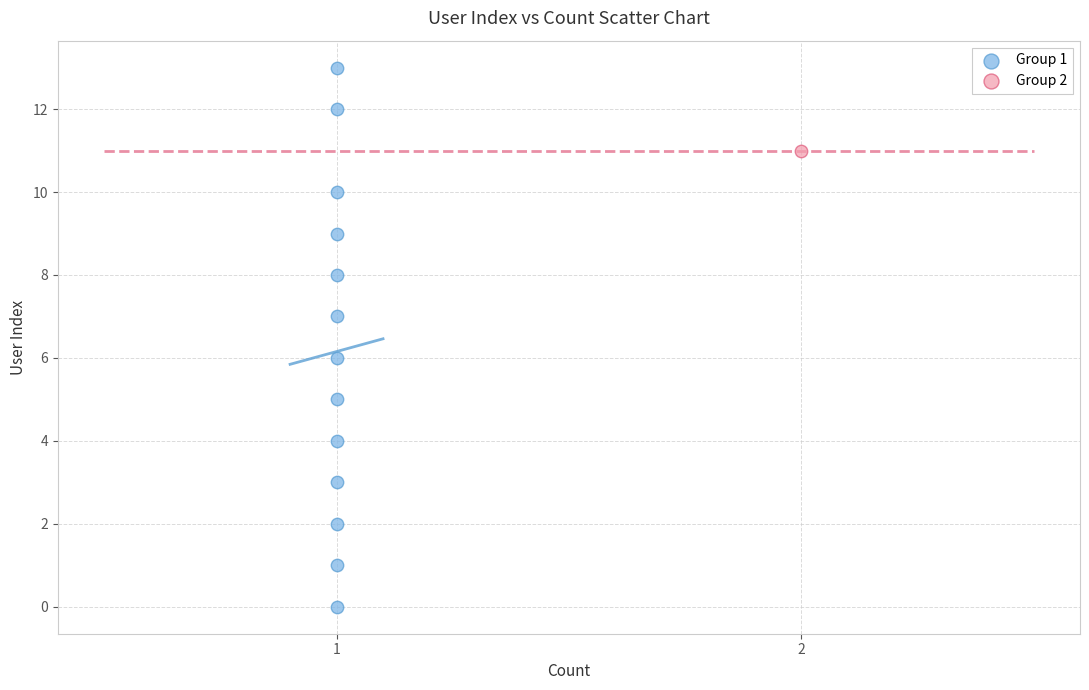

What are all the series names shown in the legend?

Group 1, Group 2